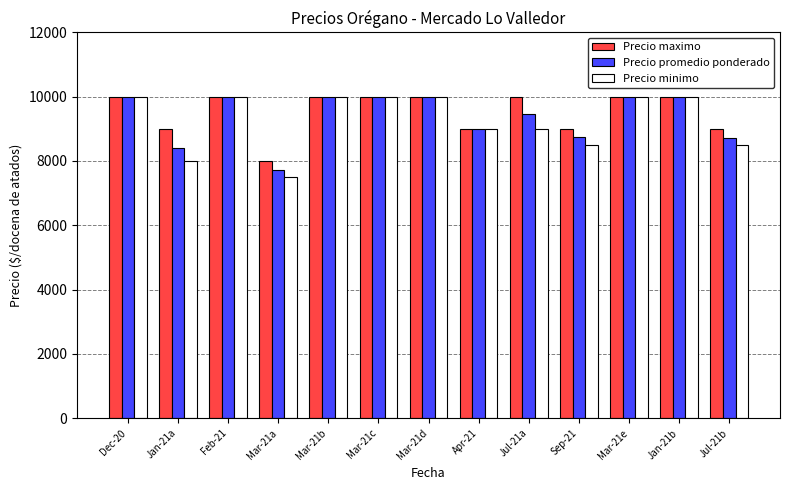

What are all the series names shown in the legend?

Precio maximo, Precio promedio ponderado, Precio minimo